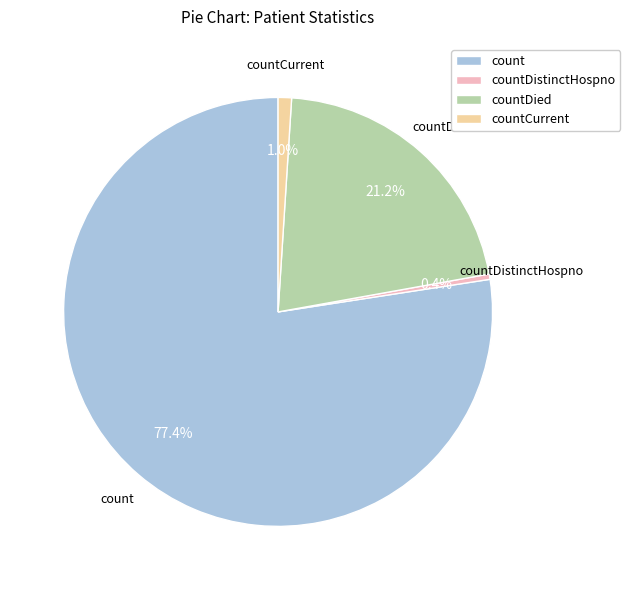

Count the number of slices in the pie.

4